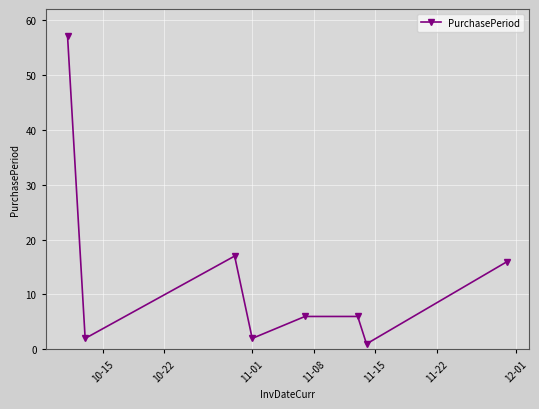

What is the smallest value displayed?

1